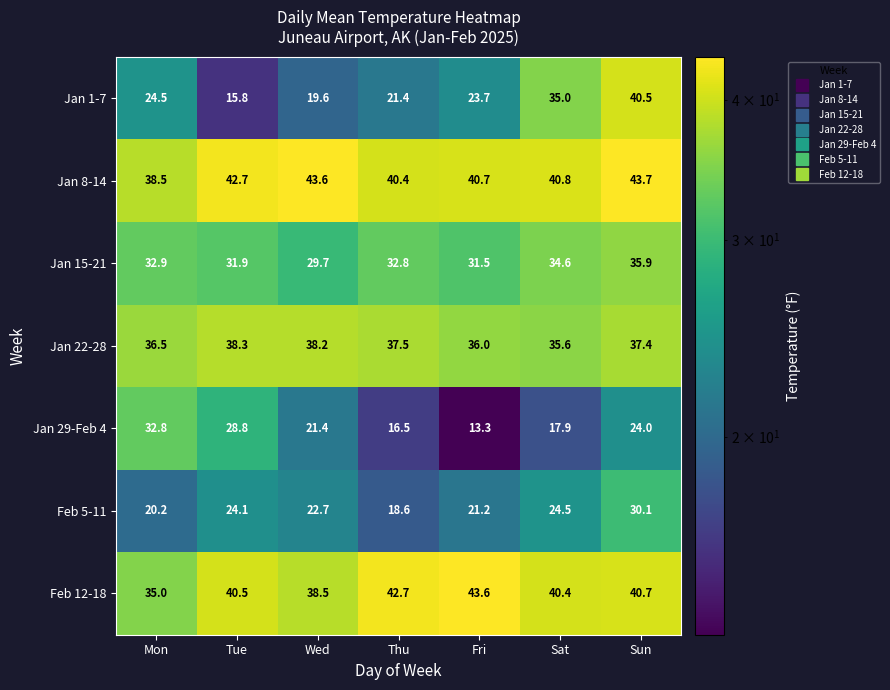

How many categories are shown in the chart?

7